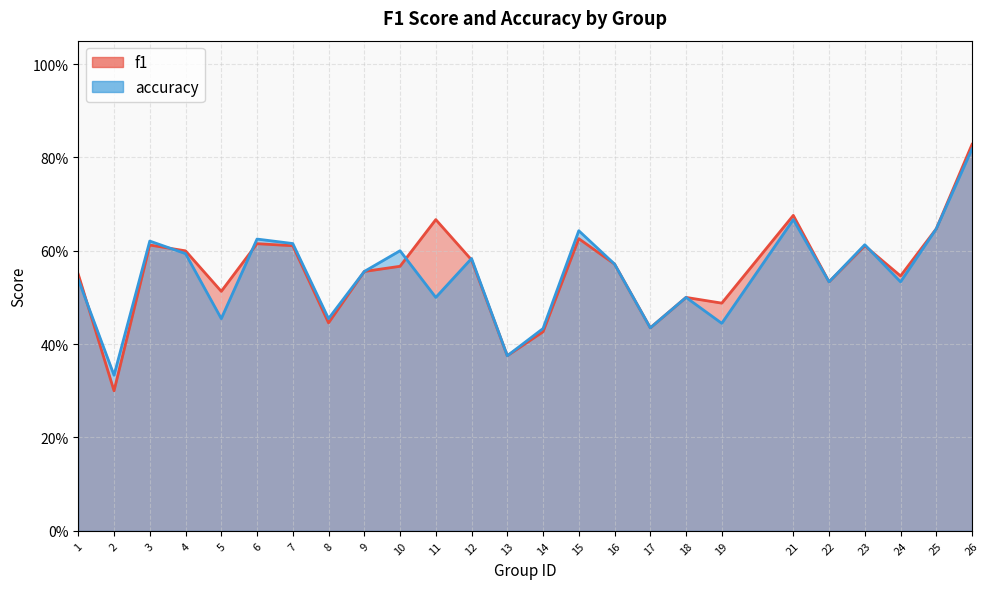

In f1, how many points are higher than both neighbors (excluding endpoints)?

7